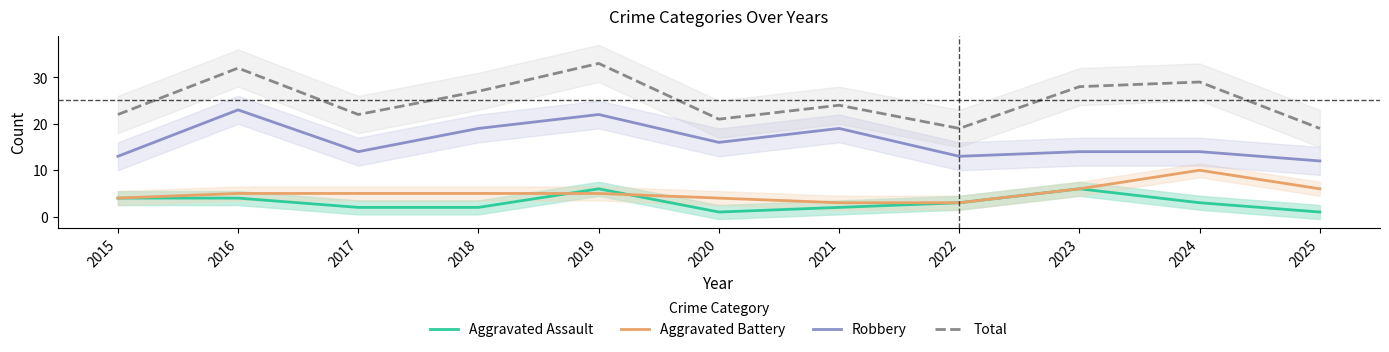

In Aggravated Assault, how many points are higher than both neighbors (excluding endpoints)?

2